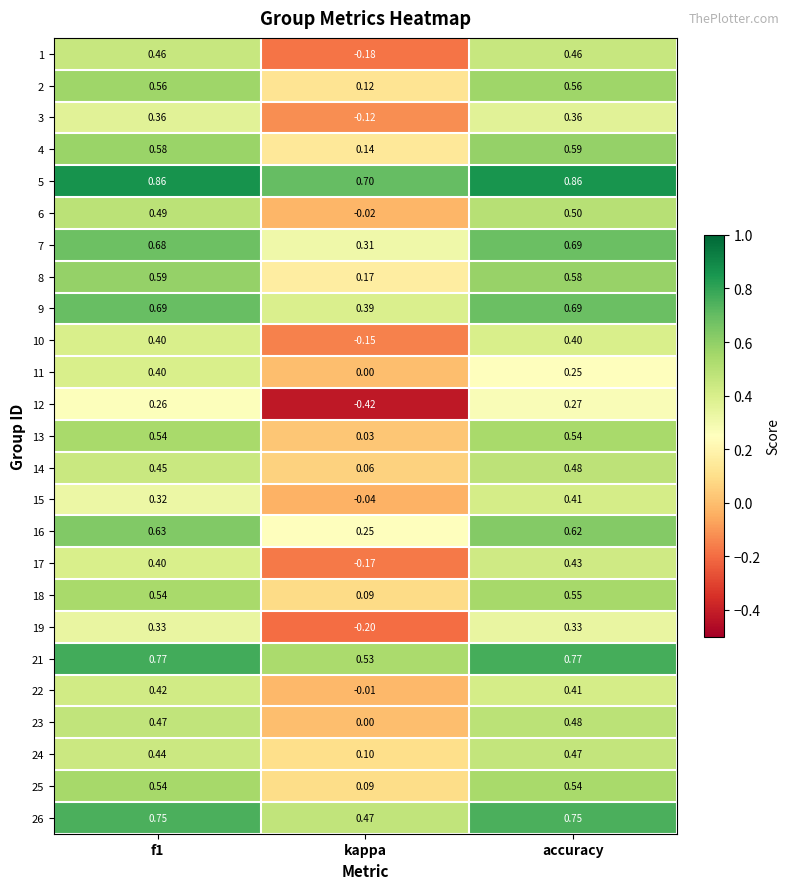

At which category is the sum across all series the highest?

accuracy